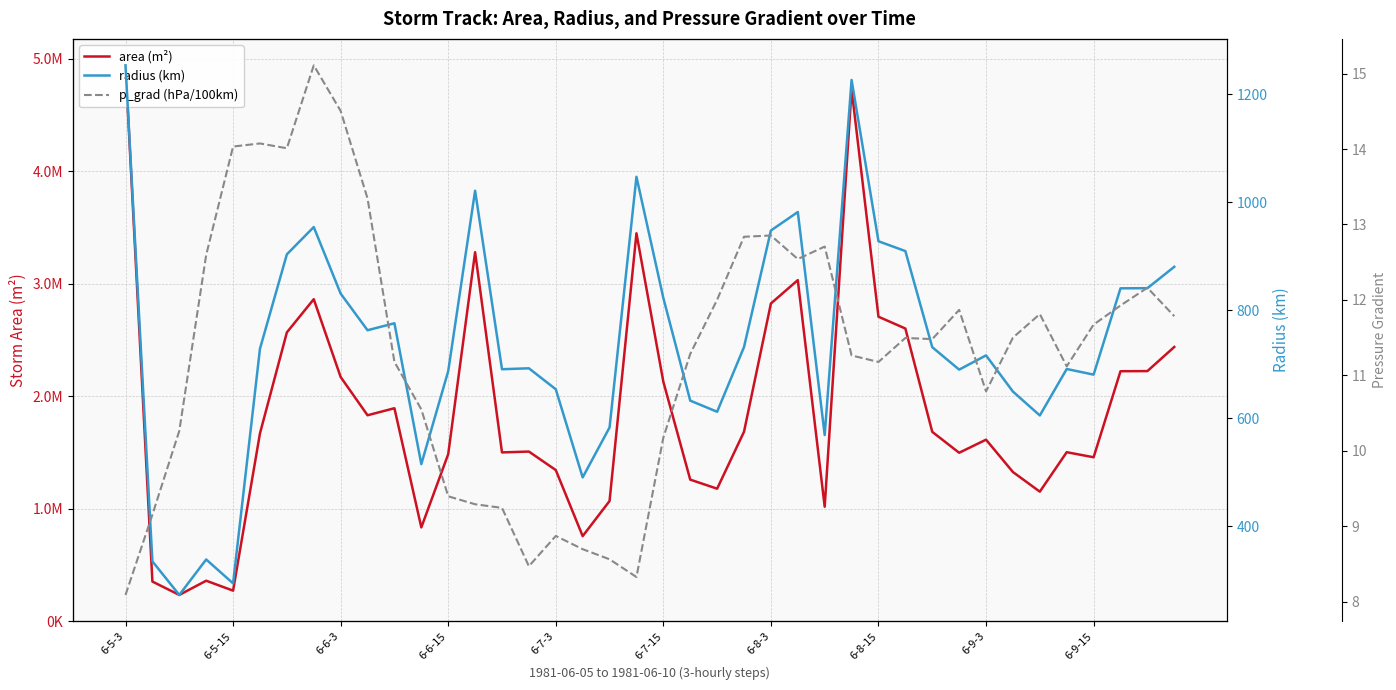

What is the difference between the maximum and second lowest values in the p_grad (hPa/100km) series?

6.8